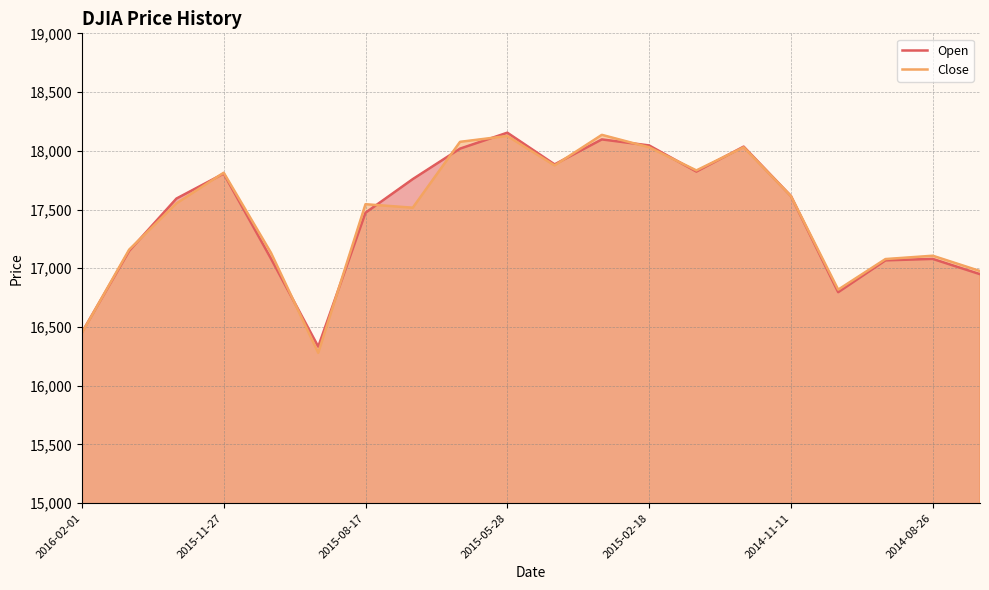

What is the maximum value for Open?

18154.1